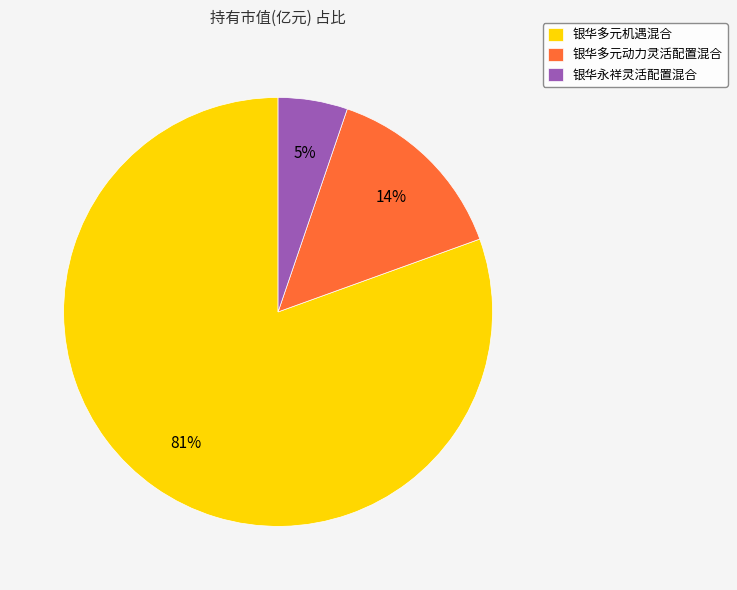

Rank the categories by value from lowest to highest.

银华永祥灵活配置混合, 银华多元动力灵活配置混合, 银华多元机遇混合